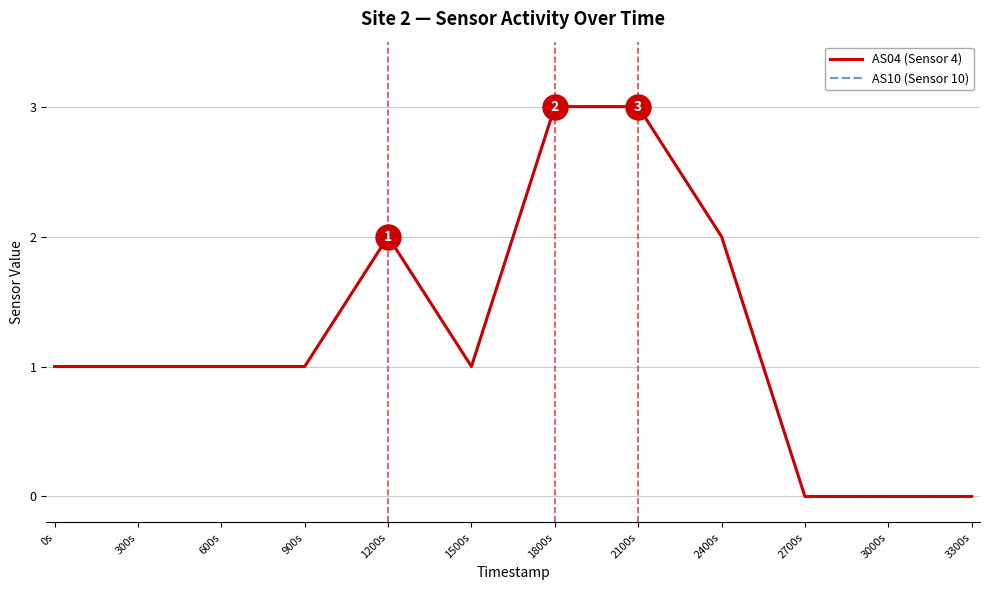

Between 2700s and 3000s, which series saw the biggest shift?

AS04 (Sensor 4)